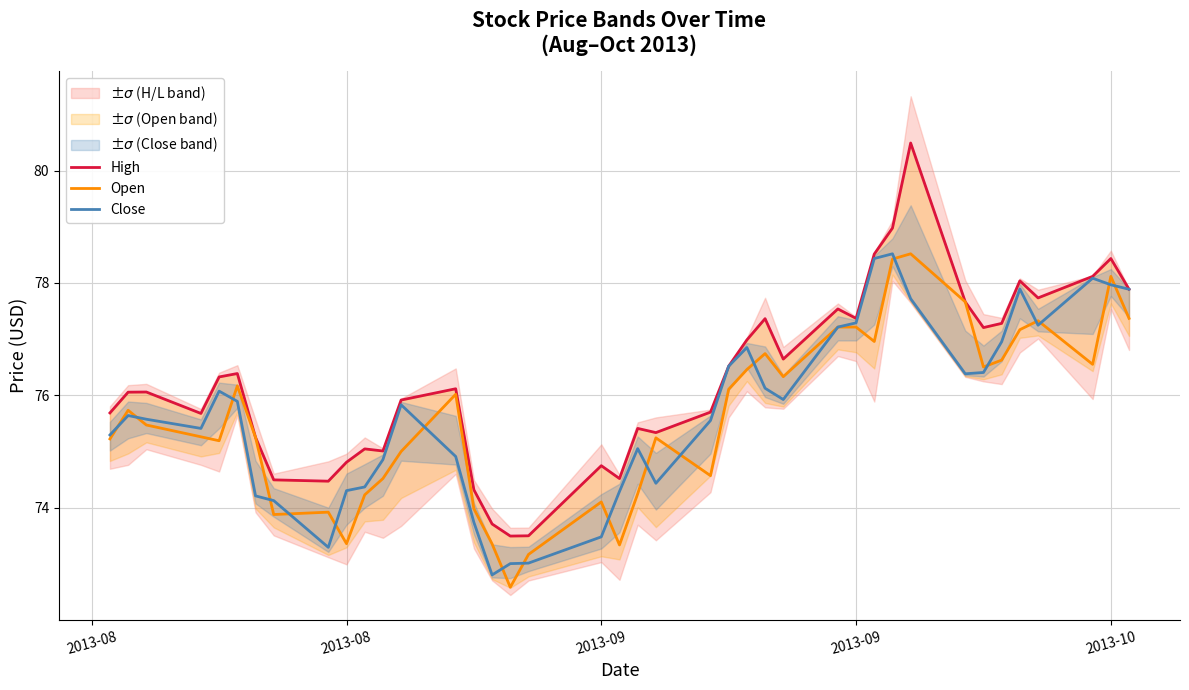

Is this an area chart (filled region under the line)?

No